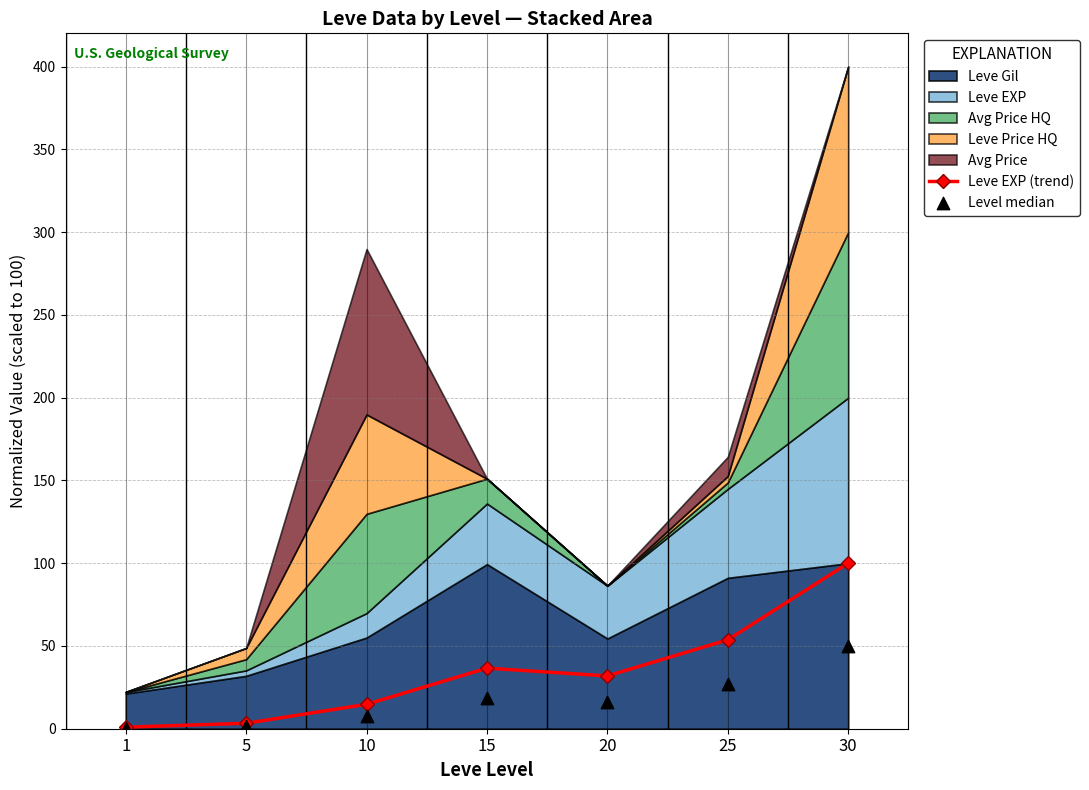

Which series reaches the maximum Y coordinate?

Leve EXP (trend)